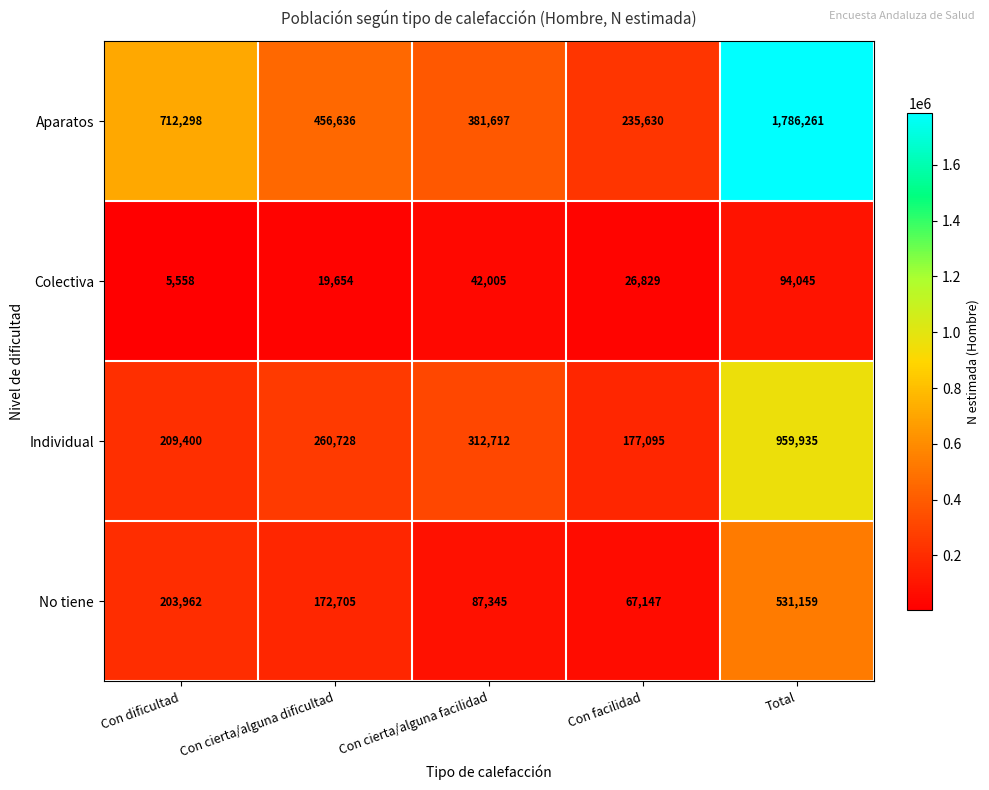

At which label is Individual closest to 568515?

Con cierta/alguna facilidad